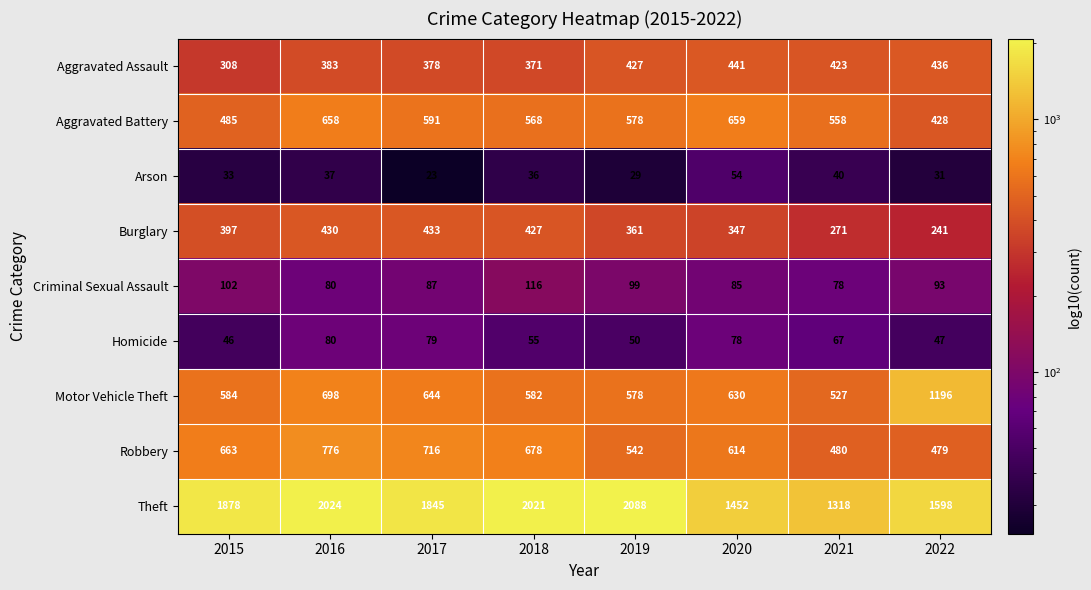

Count the Robbery values in the range 542 to 716.

5